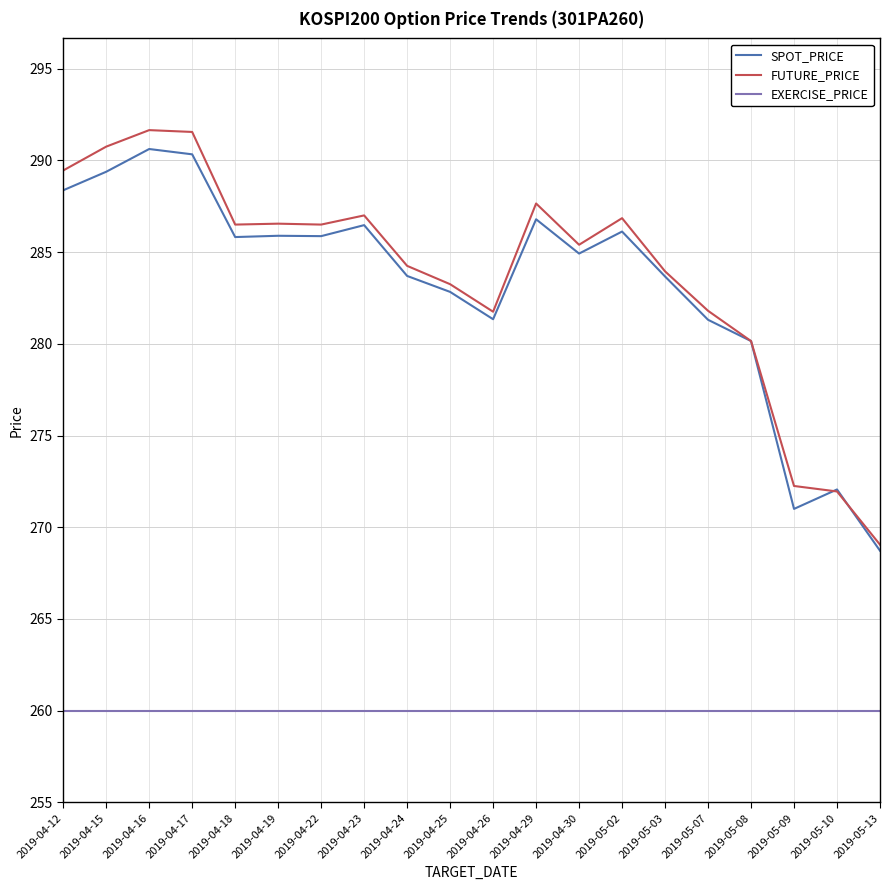

What is the minimum value for FUTURE_PRICE?

269.1